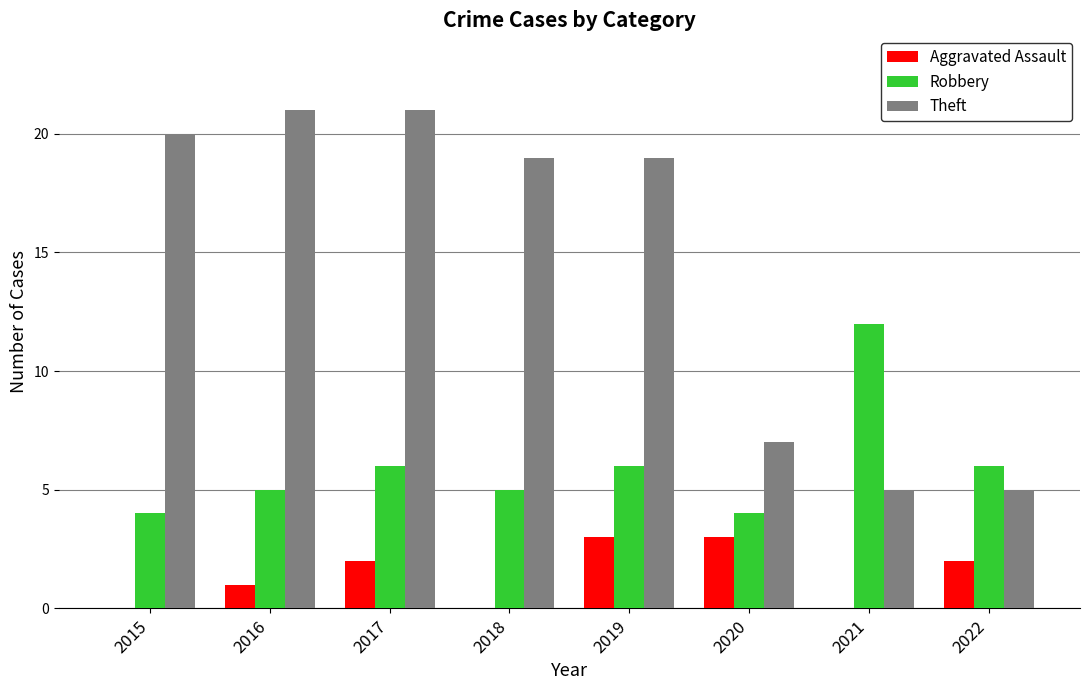

What is the total value across all series at 2016?

27